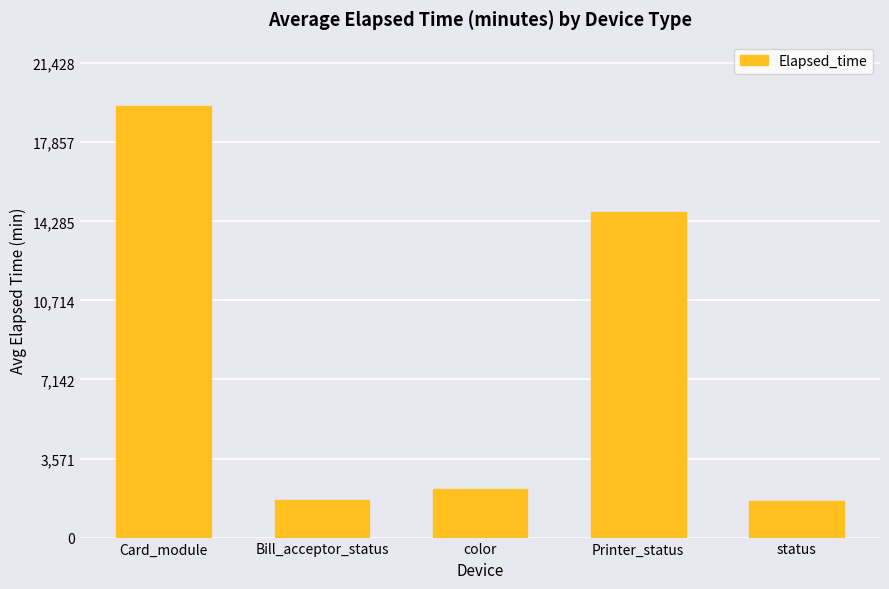

What is the minimum value shown in the chart?

1642.0